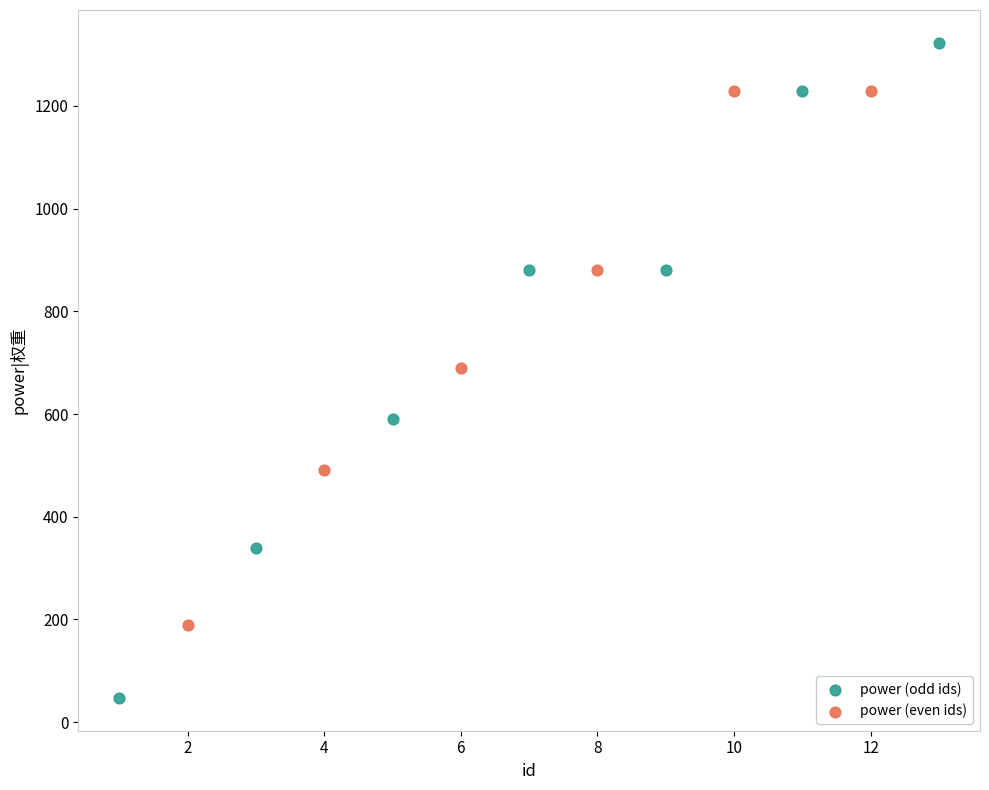

Which series contains the lowest Y value?

power (odd ids)